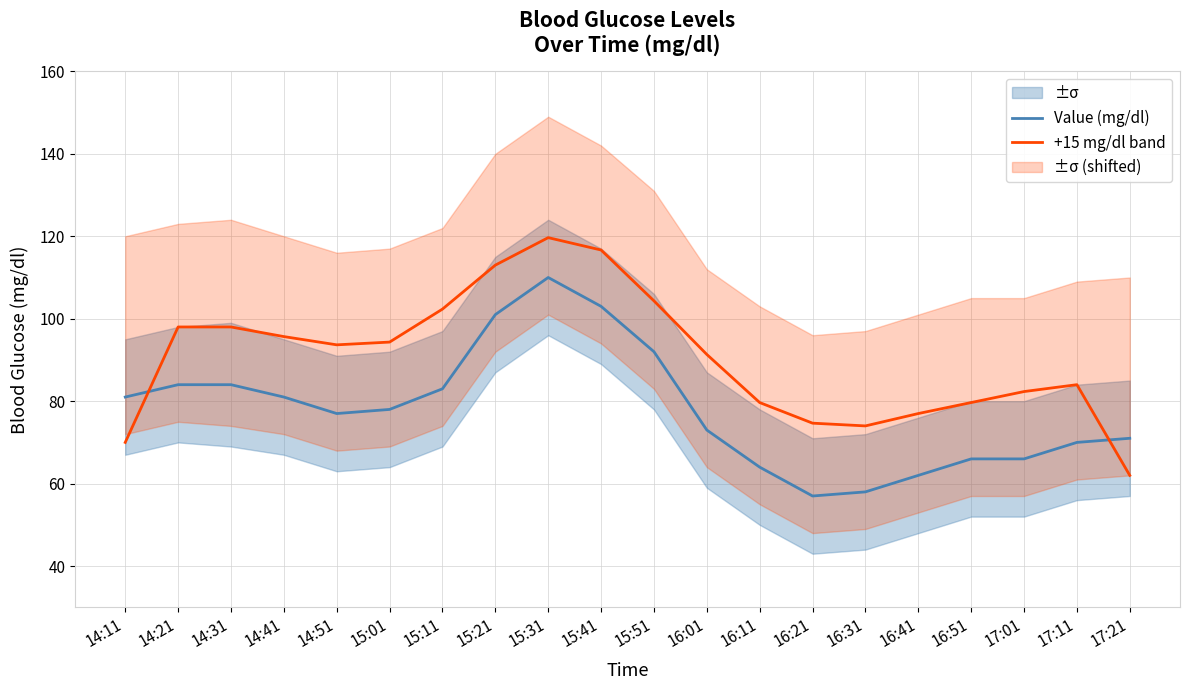

At which category does +15 mg/dl band reach its first local peak?

15:31